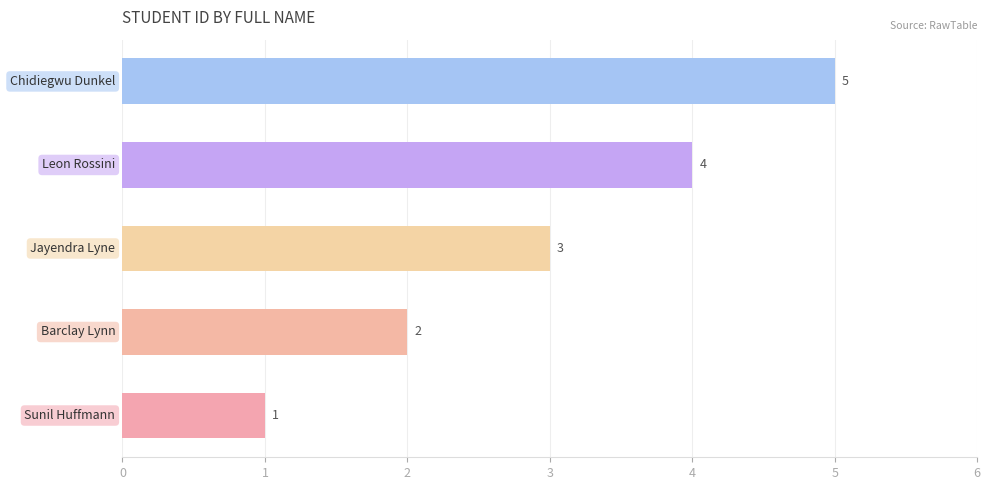

What is the maximum value shown in the chart?

5